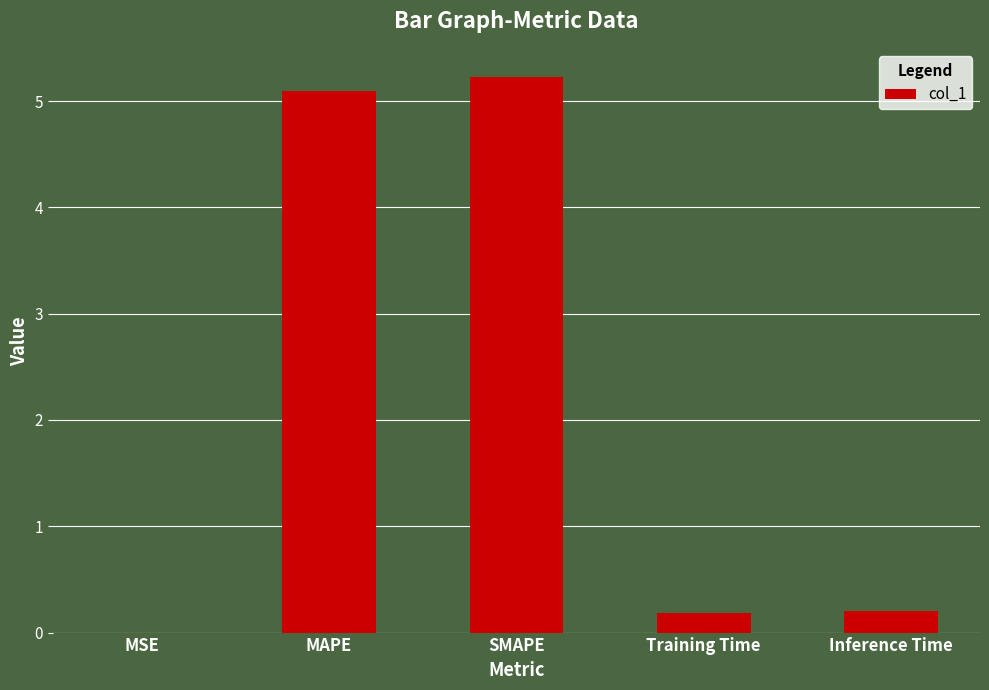

What is the maximum value shown in the chart?

5.2